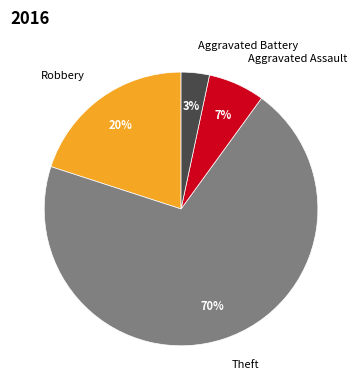

Between Robbery and Aggravated Battery, which is larger?

Robbery